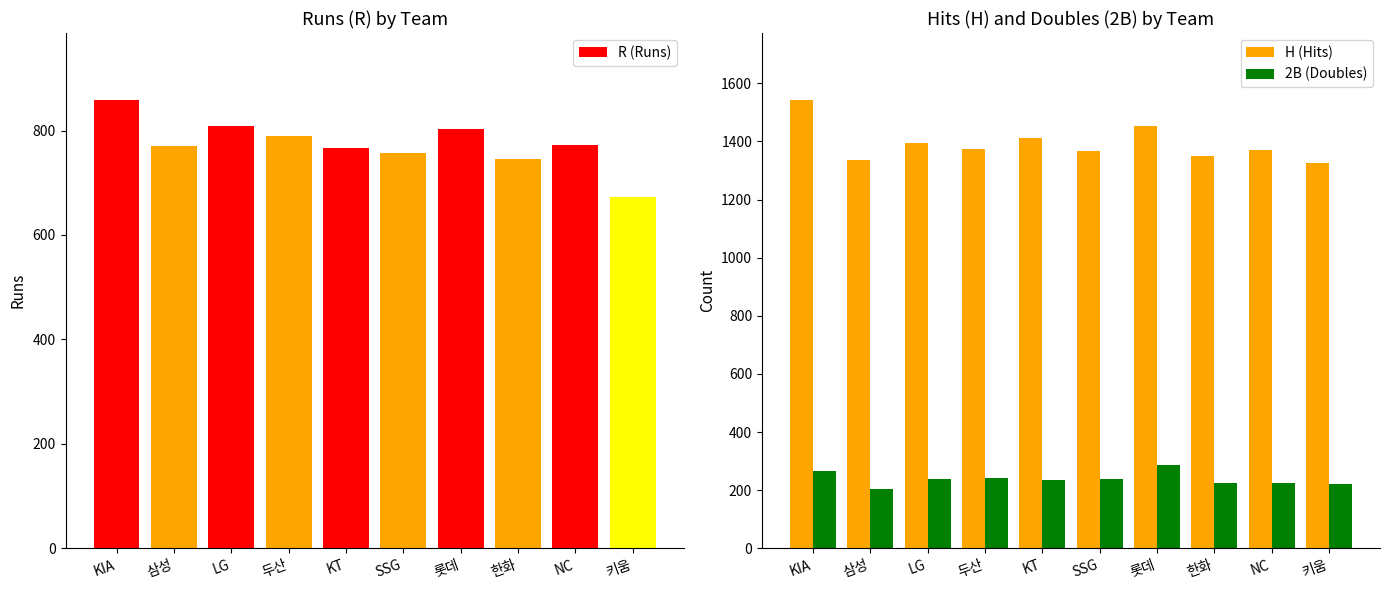

At 삼성, list the series in order from smallest to largest.

2B (Doubles), R (Runs), H (Hits)